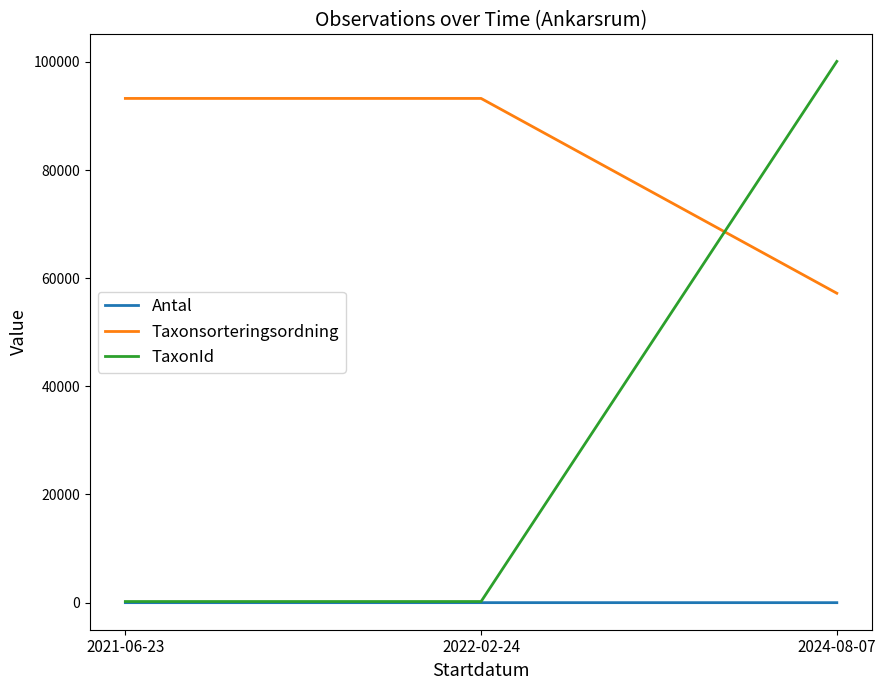

Is it true that Antal equals 2 at 2021-06-23?

True